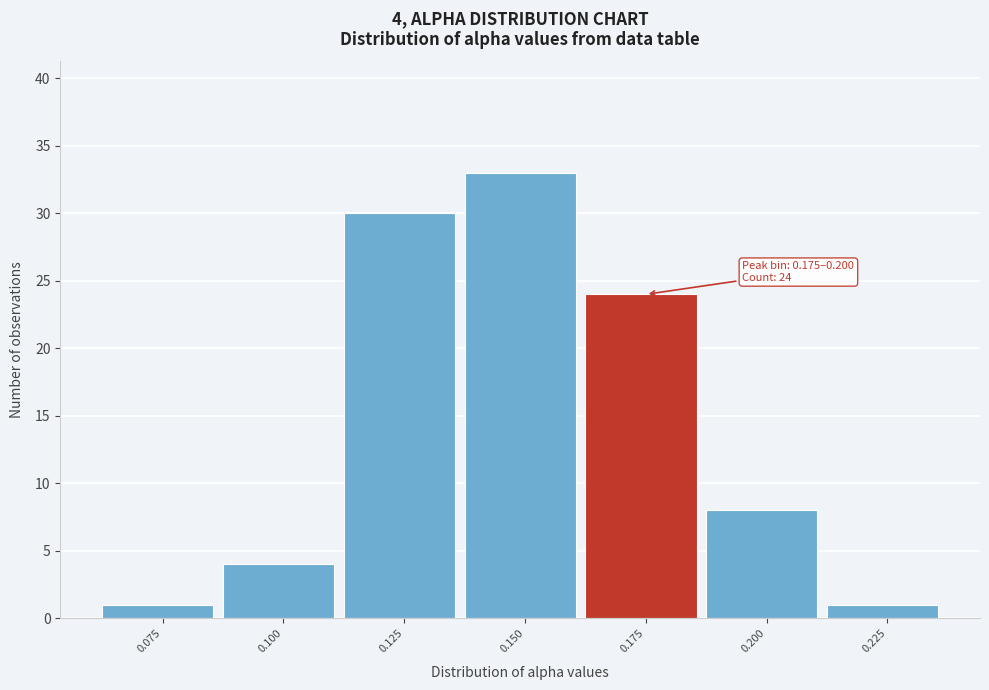

Reading right to left, transcribe all the data shown in this chart.

1	8	24	33	30	4	1